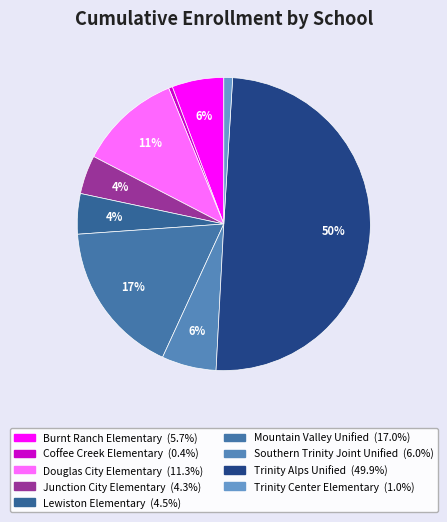

To the nearest percent, what is the combined percentage of Junction City Elementary and Trinity Center Elementary?

5%